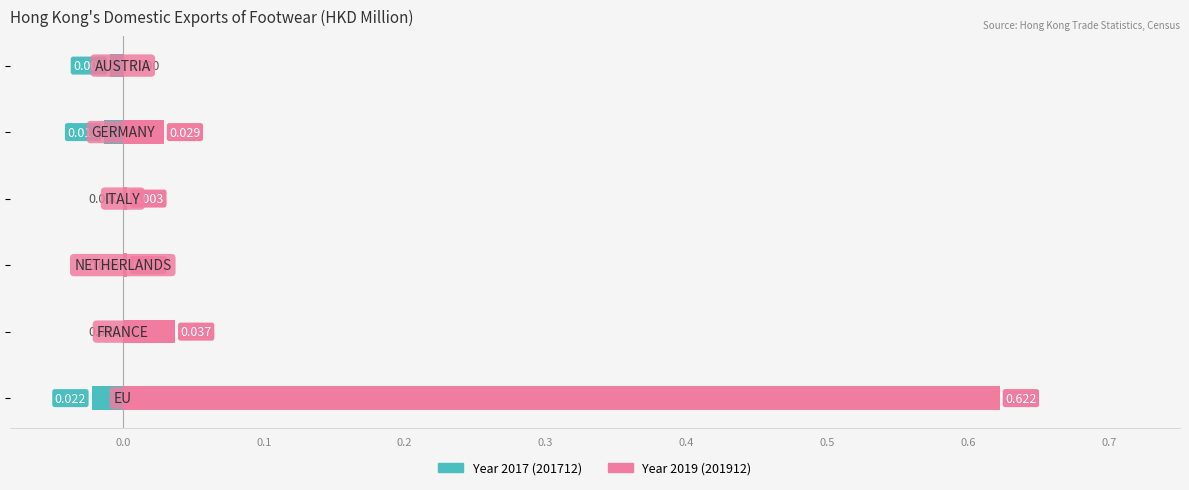

Is it true that 201912 equals 0.0 at NETHERLANDS?

True